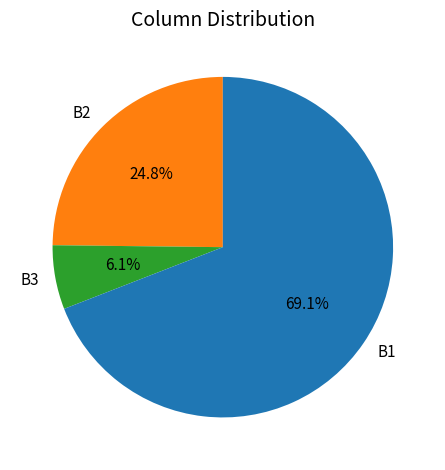

To the nearest percent, what is the difference between the largest and smallest slice percentages?

63%